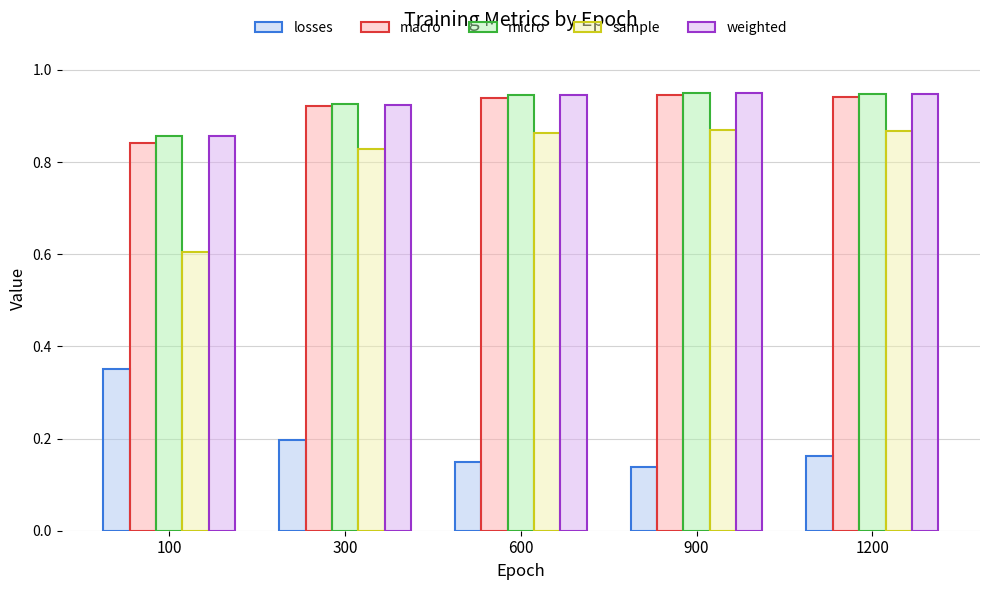

Count the number of data series in this chart.

5